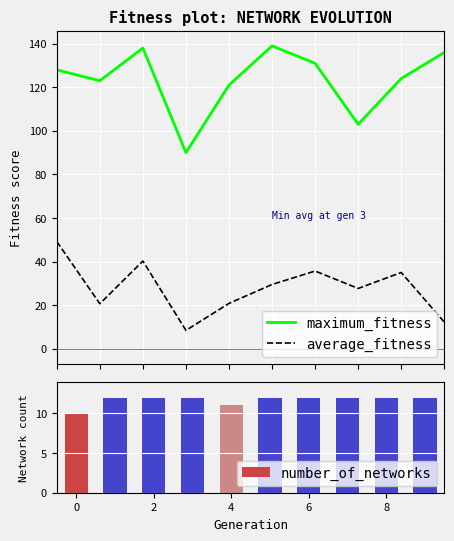

True or false: average_fitness and maximum_fitness cross at least once.

False